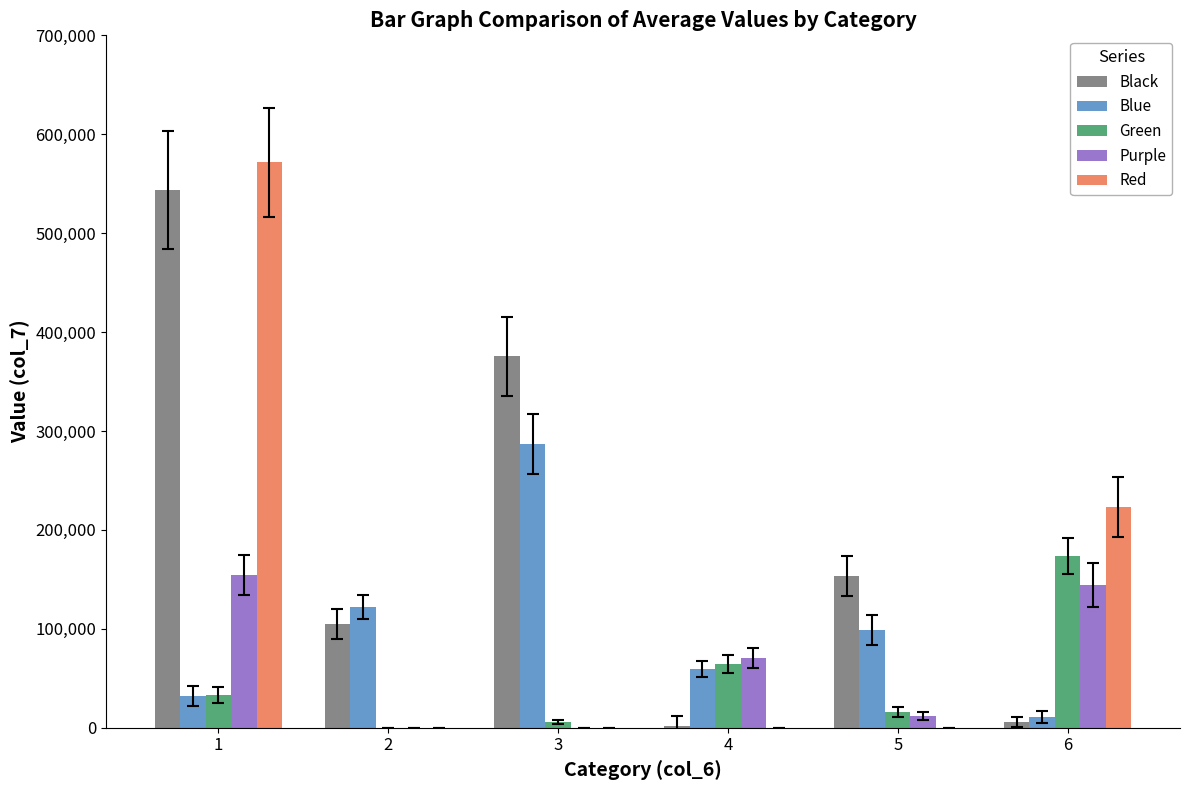

Does the chart contain stacked bars?

No